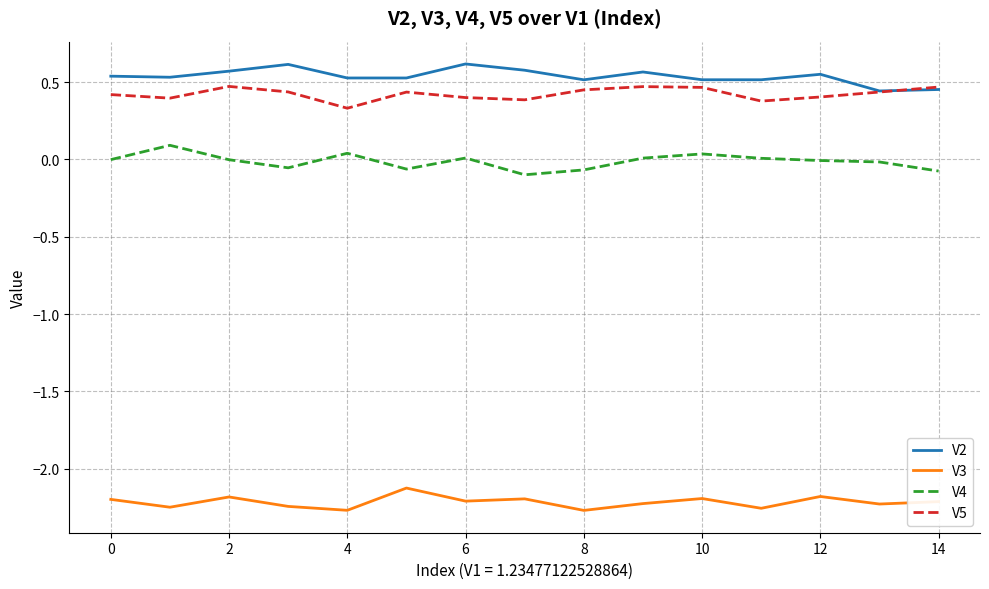

True or false: V3 and V4 intersect in this chart.

False